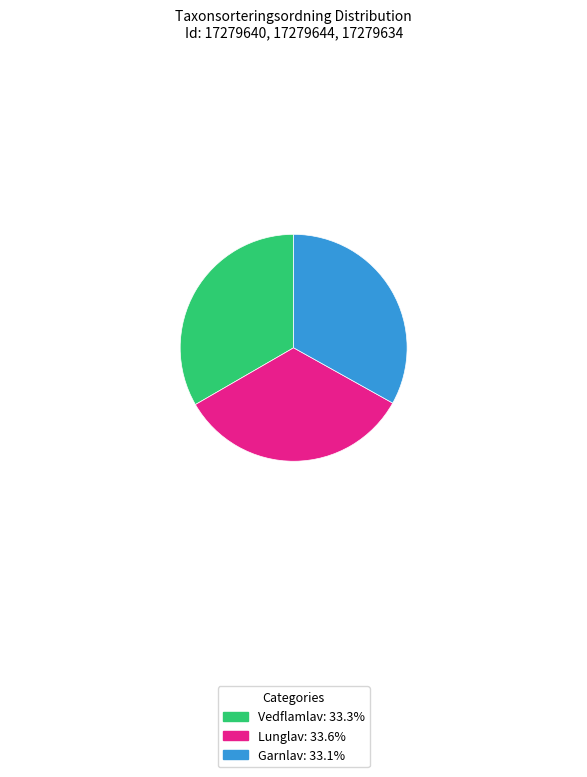

What is the ratio of the value at Vedflamlav: 33.3% to the value at Lunglav: 33.6%?

1.0